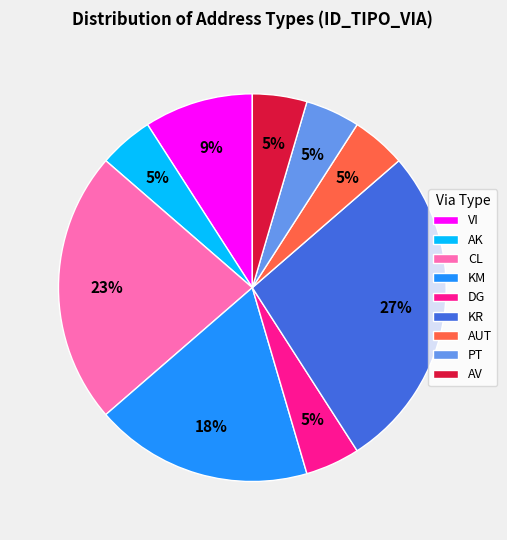

Is there any slice that represents more than half of the pie?

No